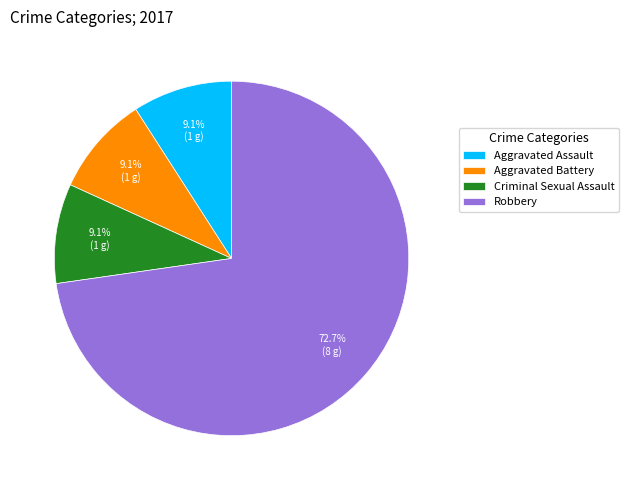

Count the number of slices in the pie.

4